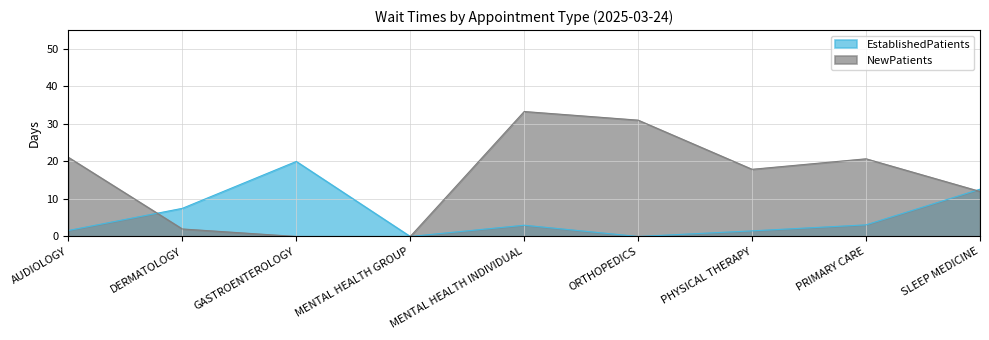

Where is the first local minimum for NewPatients?

PHYSICAL THERAPY